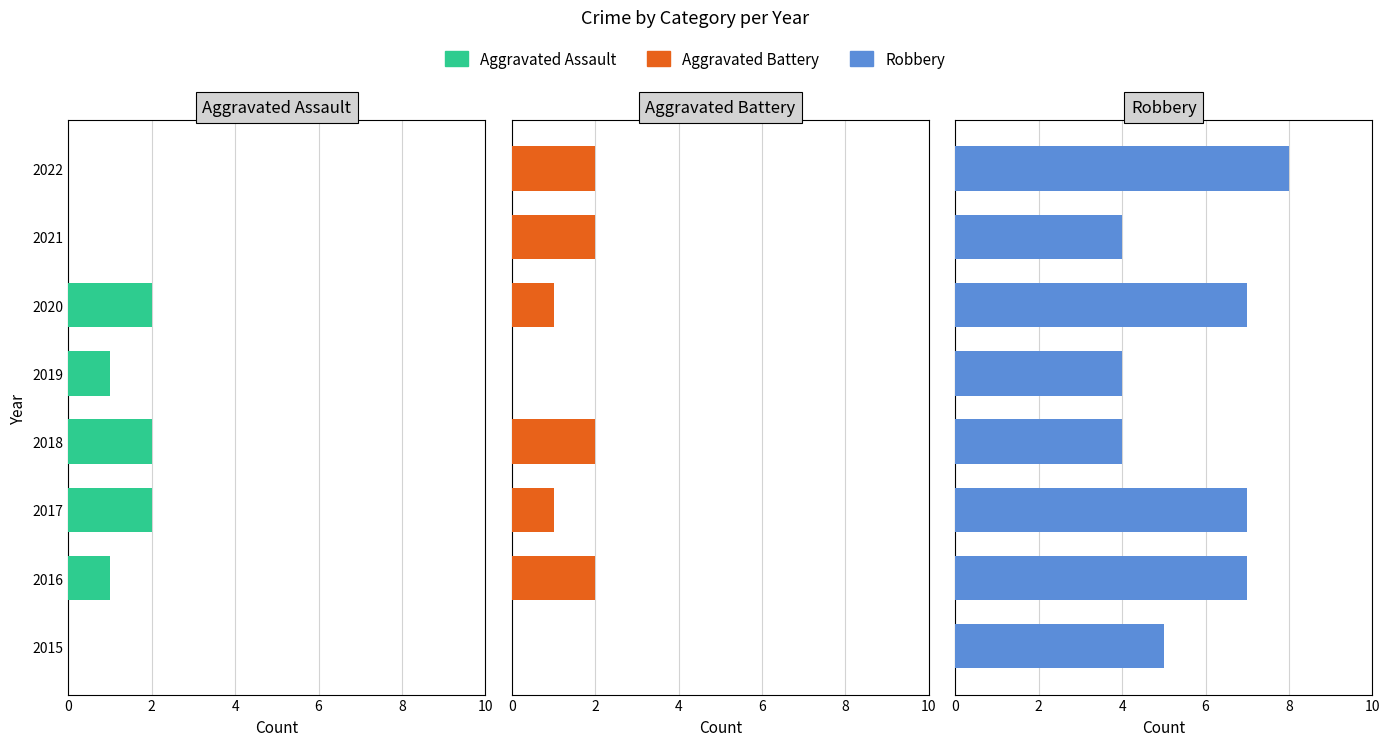

What is the average value of the Aggravated Battery series?

1